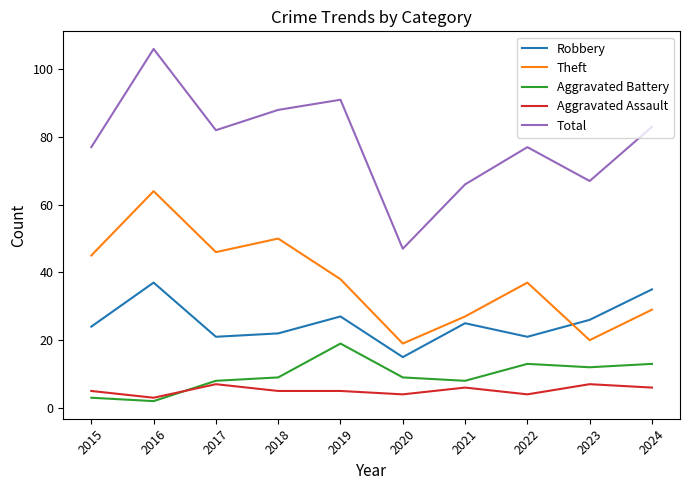

What is the difference between the Aggravated Assault values at 2017 and 2022?

3